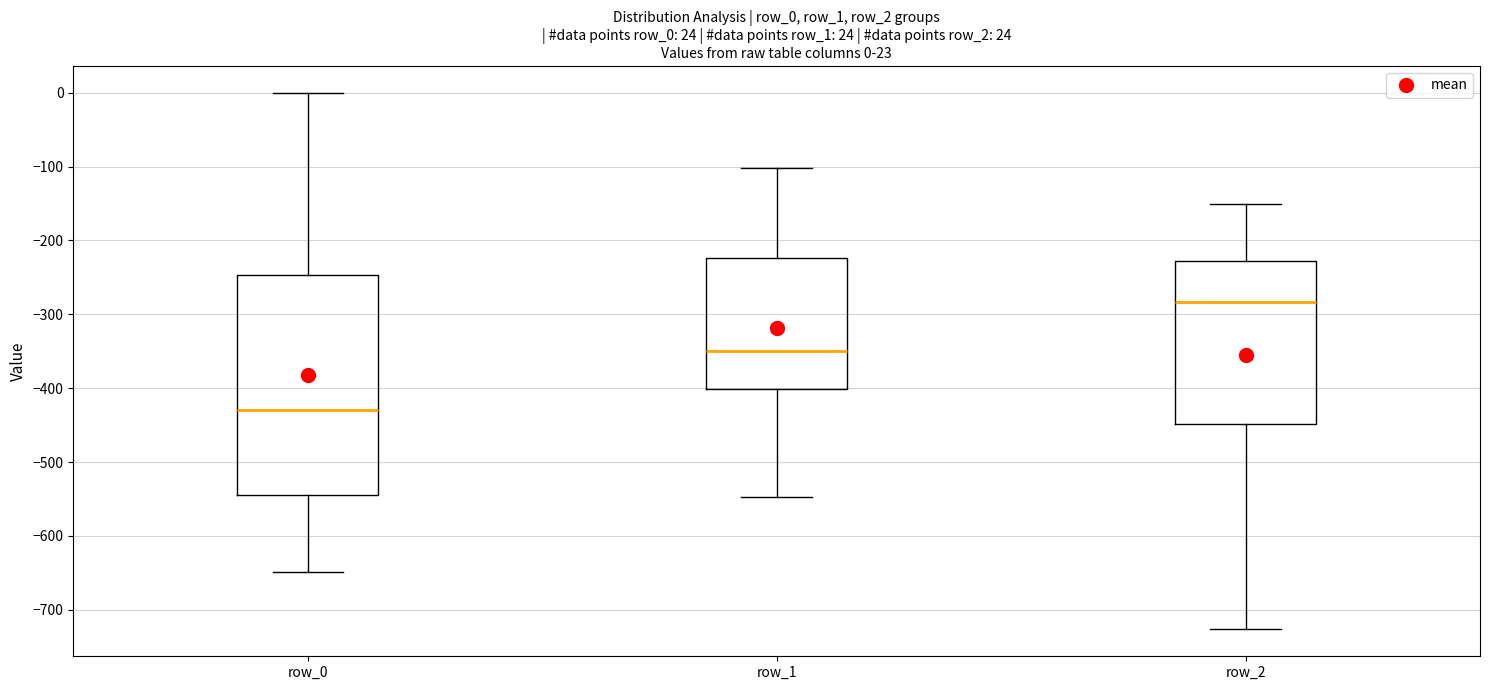

Which box has the lowest median line?

row_0